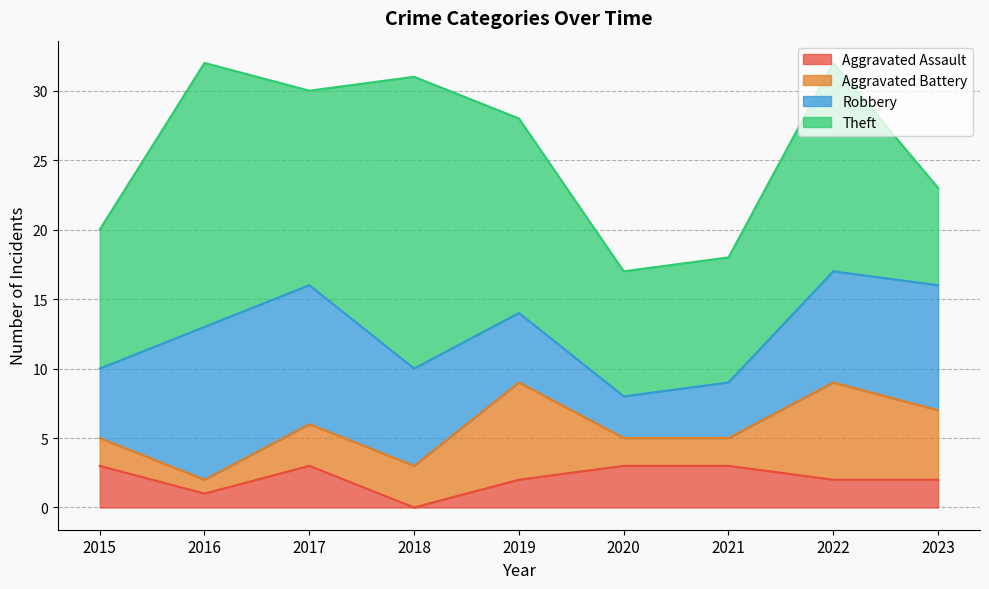

True or false: Theft and Robbery intersect in this chart.

True